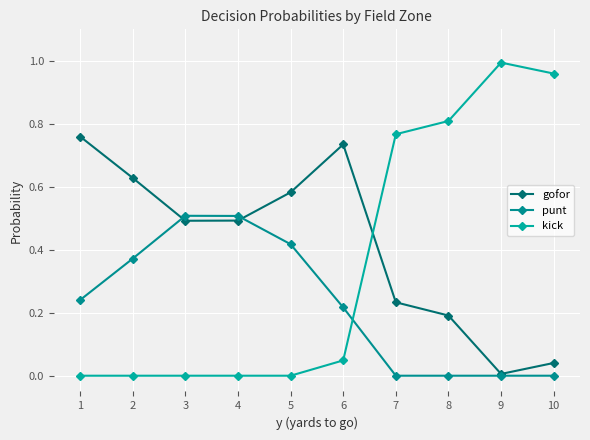

Count the number of data series in this chart.

3